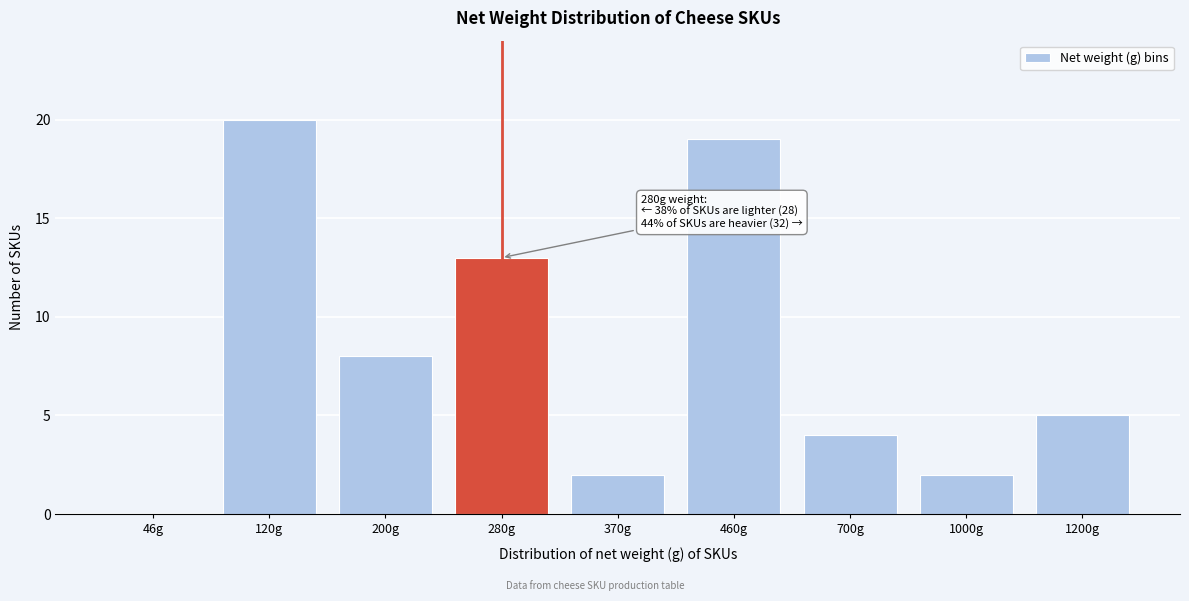

Reading left to right, list all the values displayed in this chart.

46g=0	120g=20	200g=8	280g=13	370g=2	460g=19	700g=4	1000g=2	1200g=5